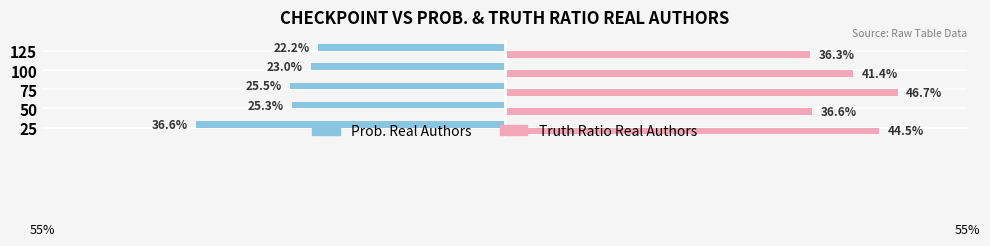

What are all the series names shown in the legend?

Prob. Real Authors, Truth Ratio Real Authors